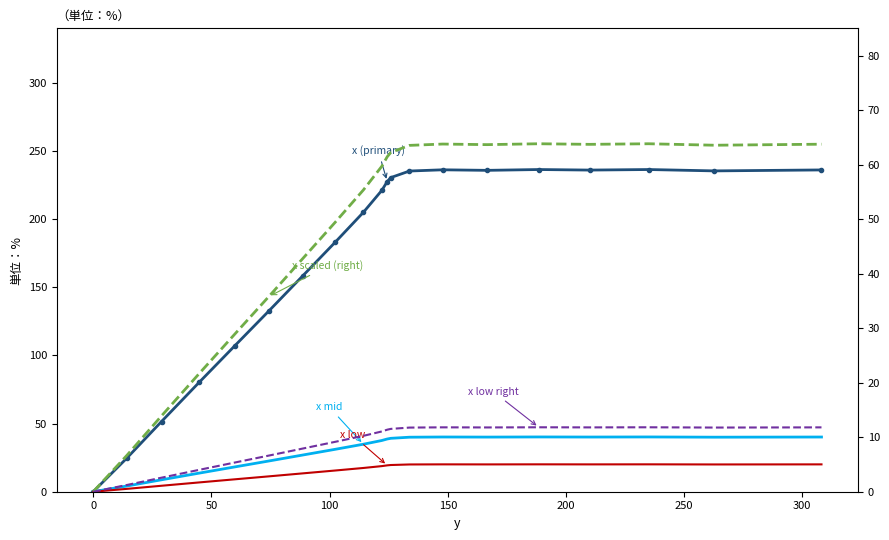

True or false: x low and x (primary) intersect in this chart.

False